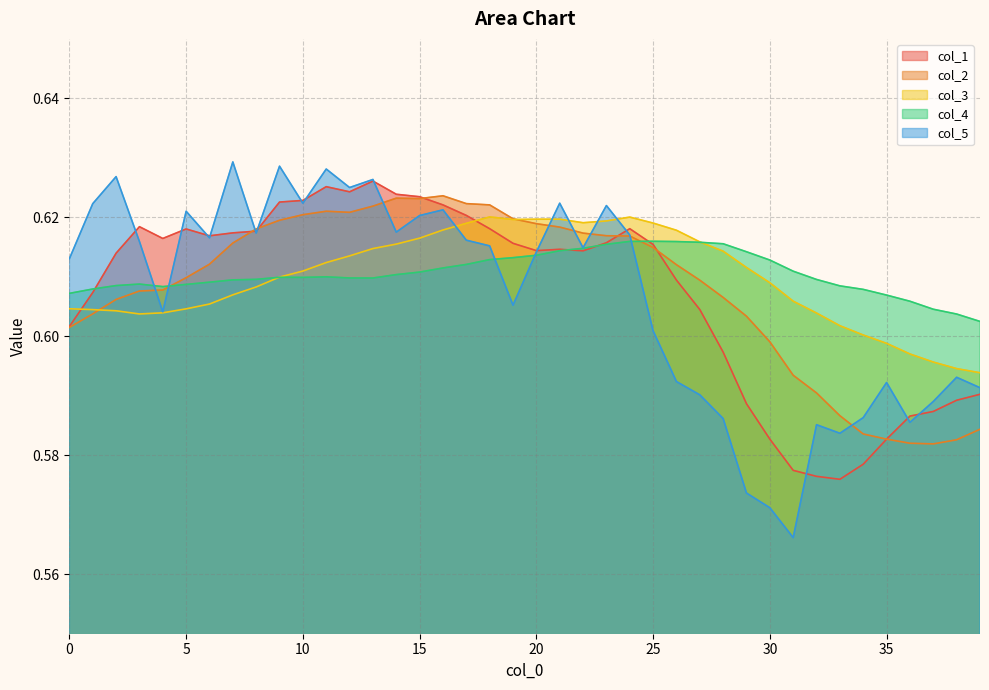

What is the difference between the maximum and minimum values in the col_5 series?

0.1